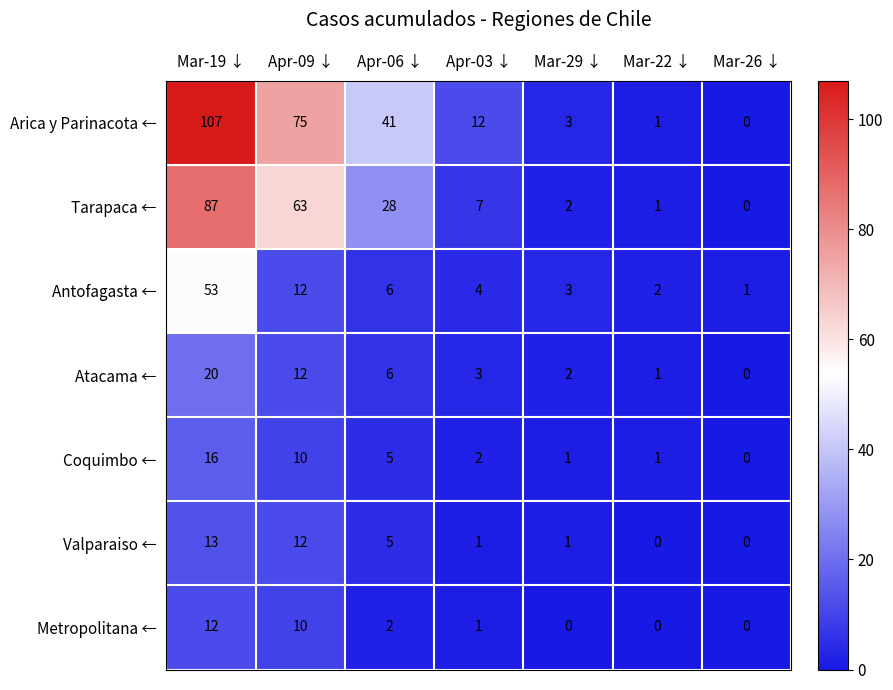

Which series changed the most between Mar-19 ↓ and Apr-03 ↓?

Arica y Parinacota ←